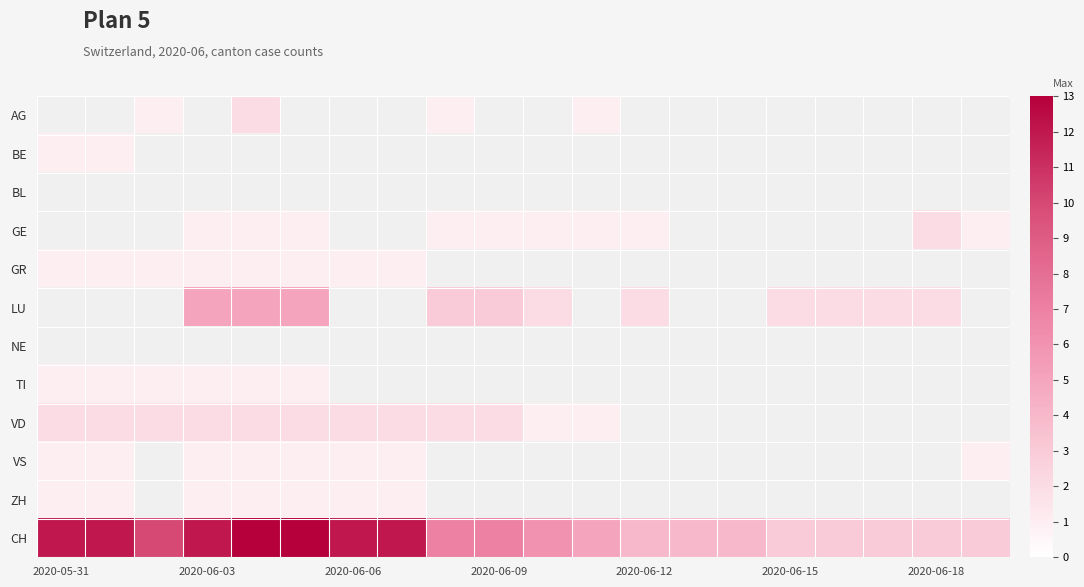

Which series has the largest range (max minus min)?

CH